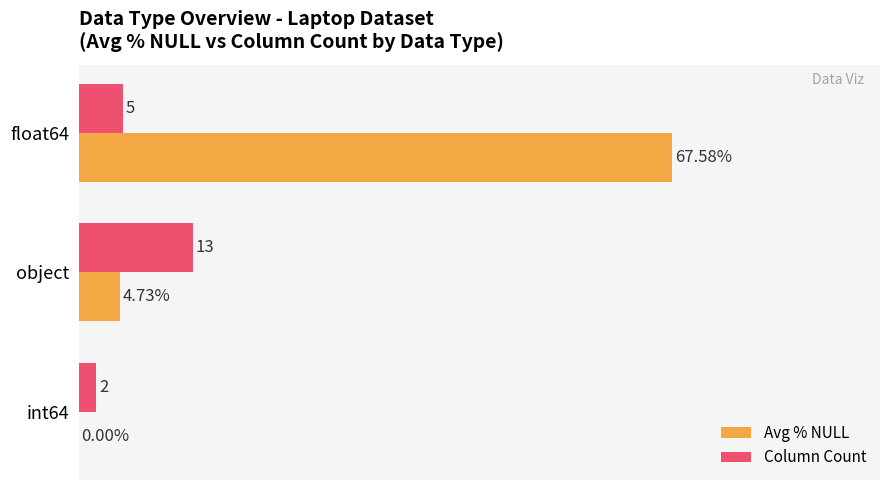

What are all the series names shown in the legend?

Avg % NULL, Column Count